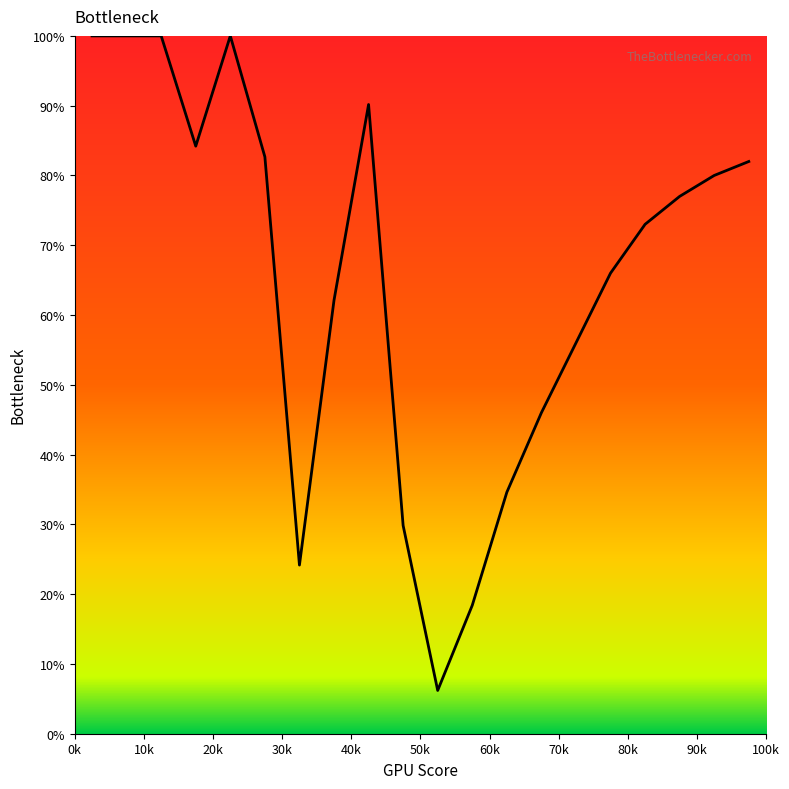

What is the smallest value displayed?

6.2